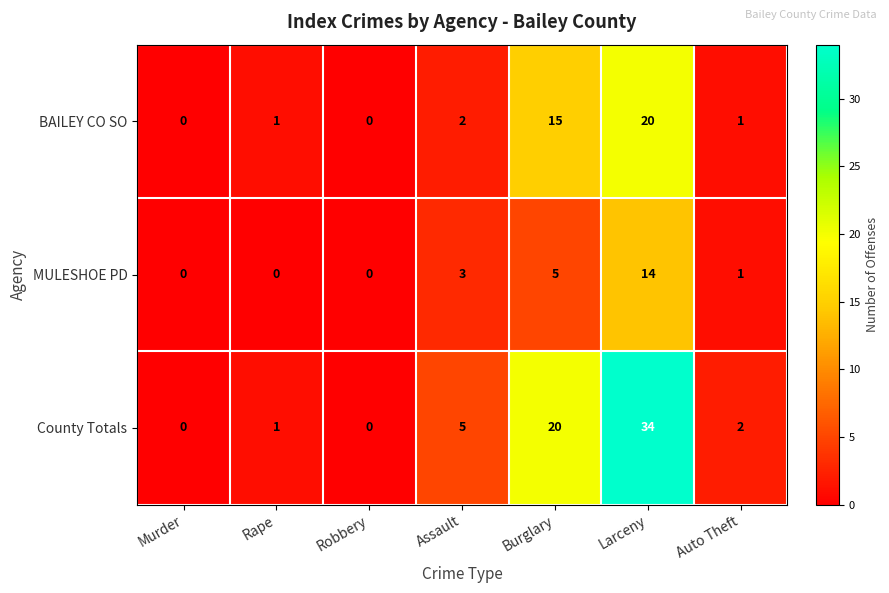

What is the sum of all BAILEY CO SO values?

39